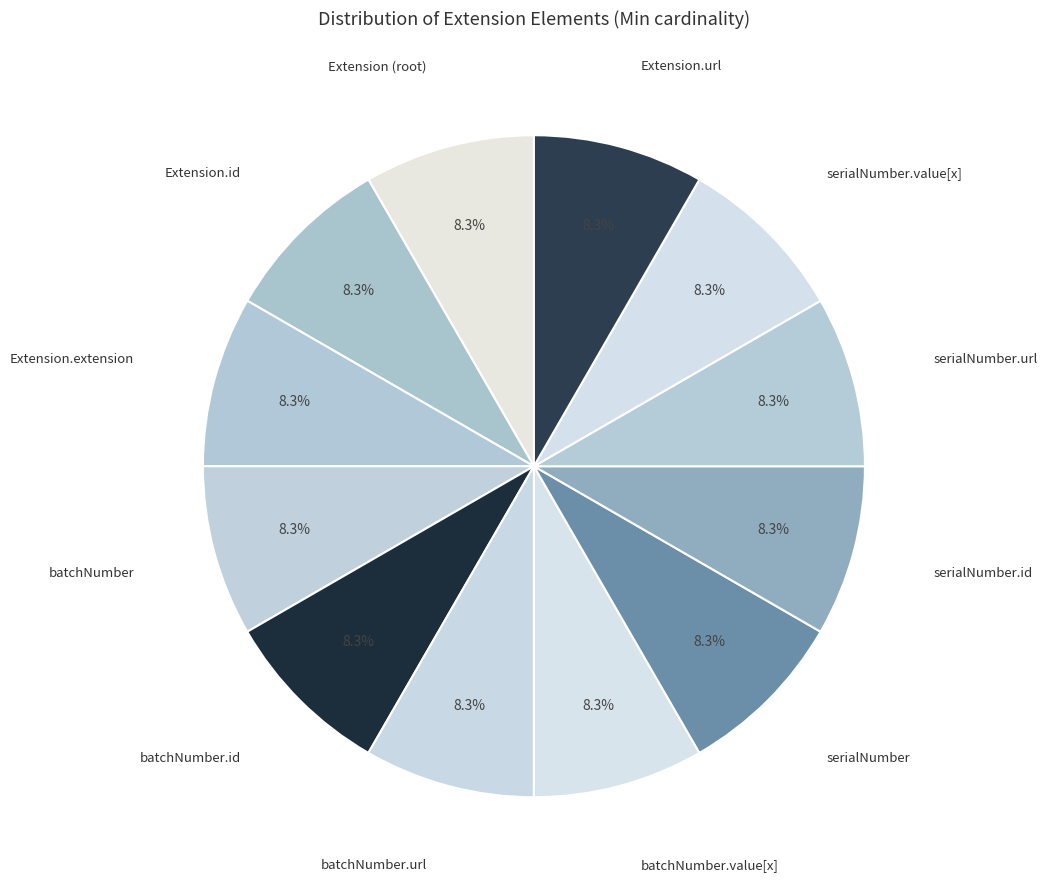

How many segments does this pie chart have?

12